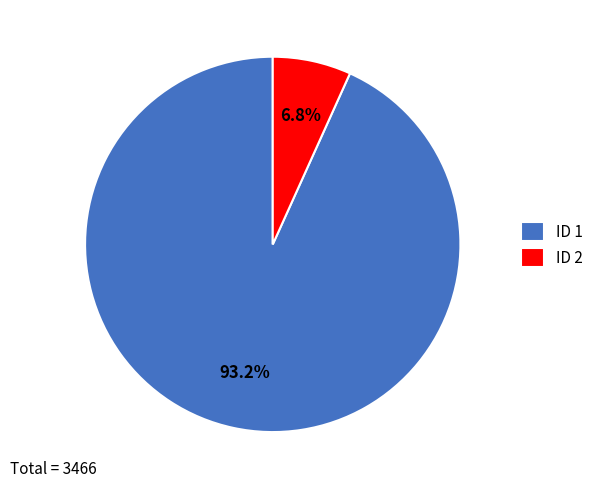

To the nearest percent, what is the difference between the largest and smallest slice percentages?

86%